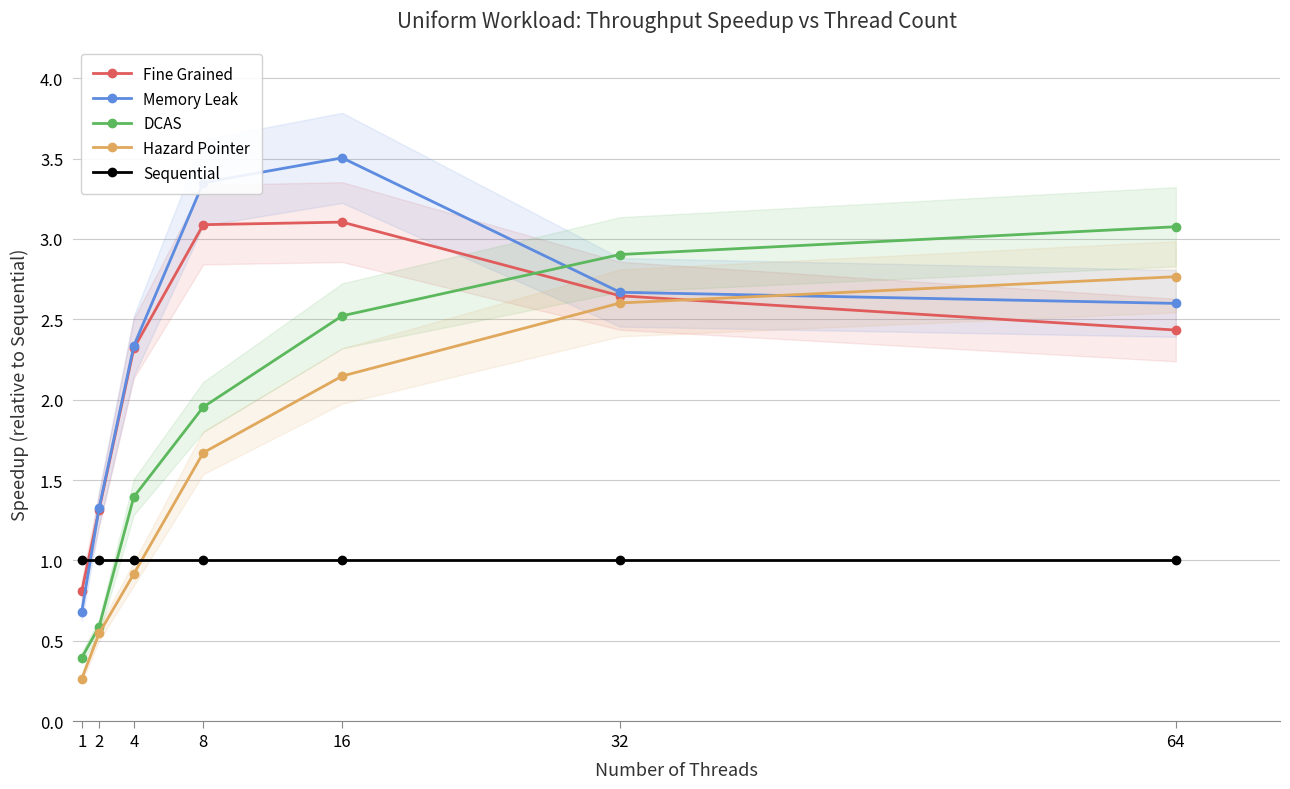

Which series ends up on top after the final intersection of DCAS and Sequential?

DCAS